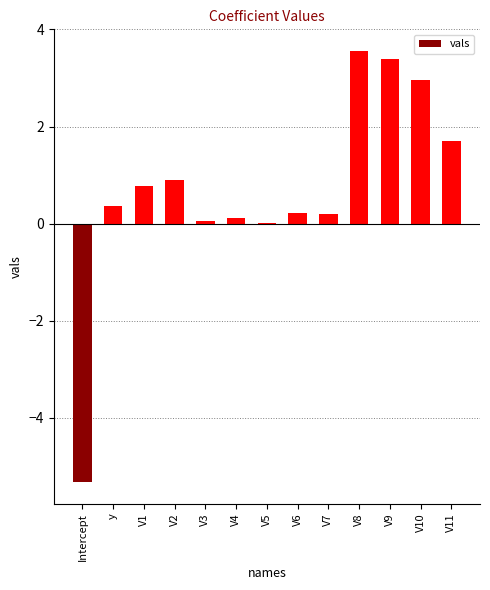

What is the greatest value displayed?

3.6